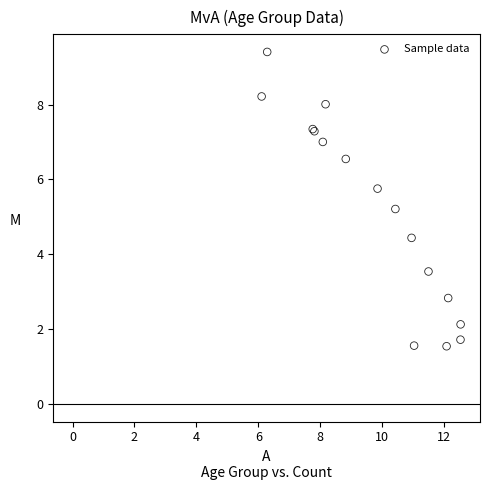

What Y value in the scatter plot is closest to 5?

5.2